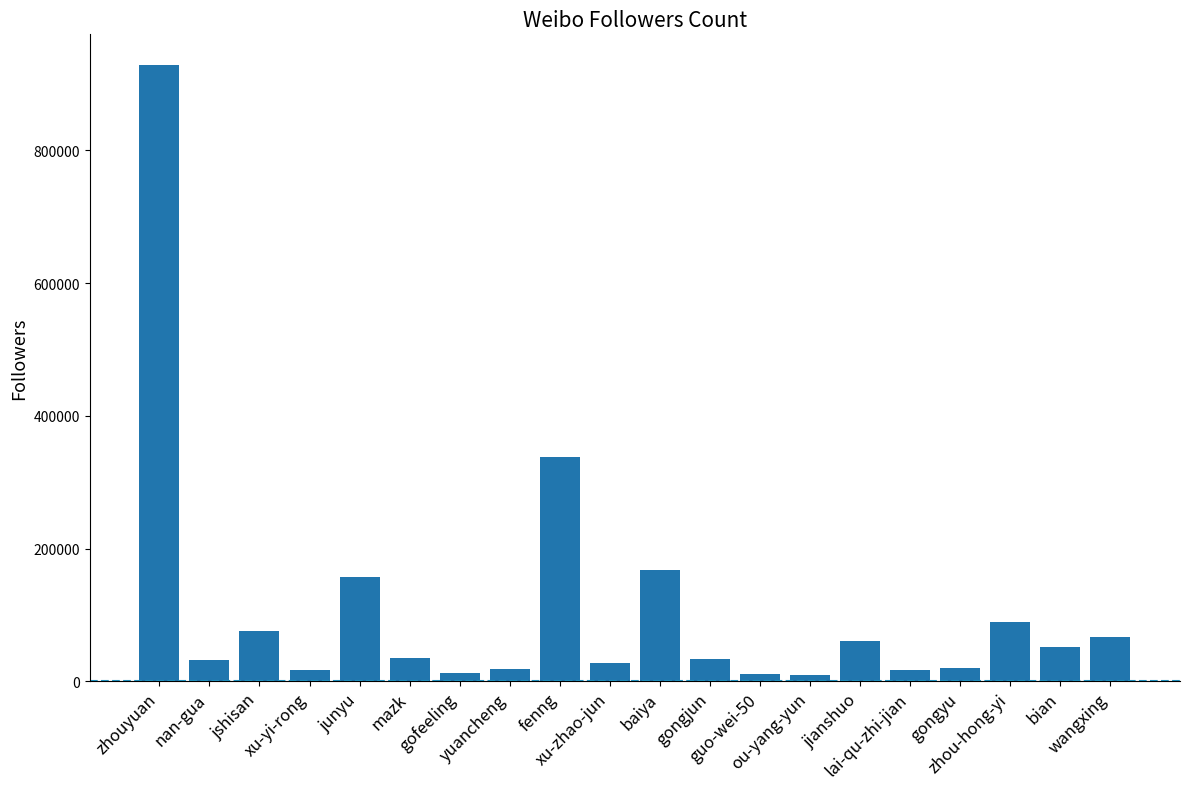

How many bars are there in total?

20